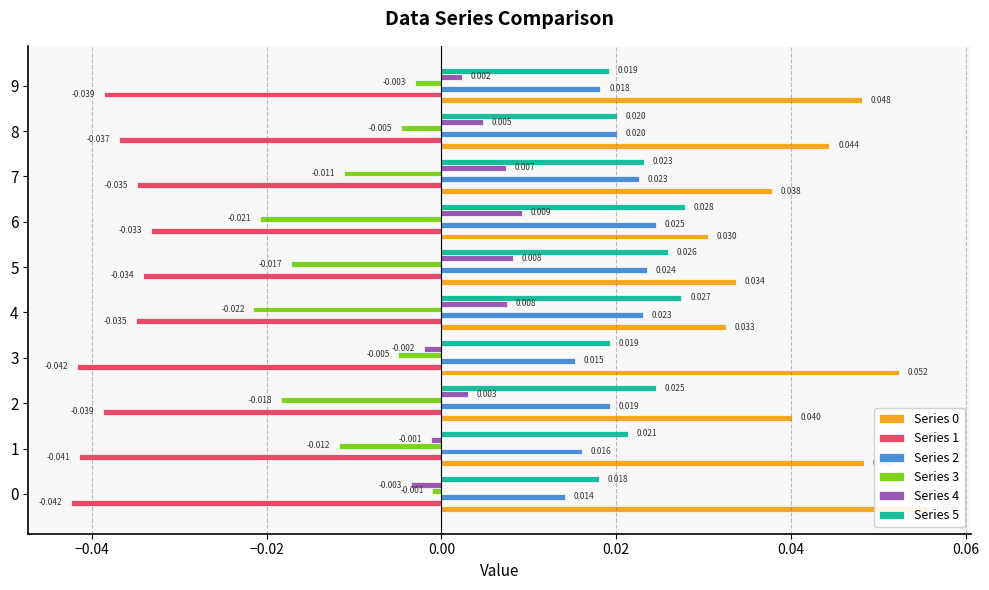

Reading left to right, transcribe all the data shown in this chart.

Series 0: 0.1	0.0	0.0	0.1	0.0	0.0	0.0	0.0	0.0	0.0
Series 1: -0.0	-0.0	-0.0	-0.0	-0.0	-0.0	-0.0	-0.0	-0.0	-0.0
Series 2: 0.0	0.0	0.0	0.0	0.0	0.0	0.0	0.0	0.0	0.0
Series 3: -0.0	-0.0	-0.0	-0.0	-0.0	-0.0	-0.0	-0.0	-0.0	-0.0
Series 4: -0.0	-0.0	0.0	-0.0	0.0	0.0	0.0	0.0	0.0	0.0
Series 5: 0.0	0.0	0.0	0.0	0.0	0.0	0.0	0.0	0.0	0.0